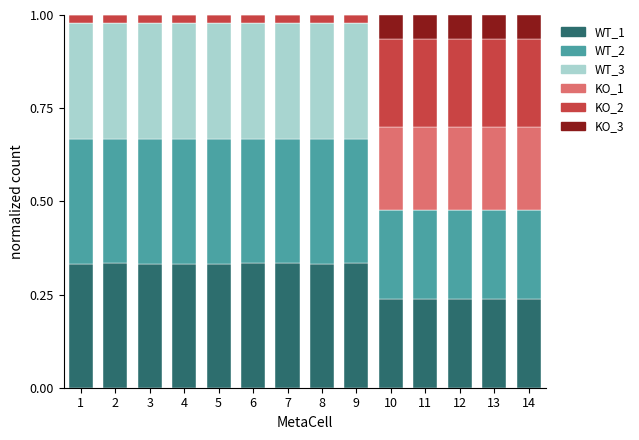

What is the total value across all series at 13?

1.0